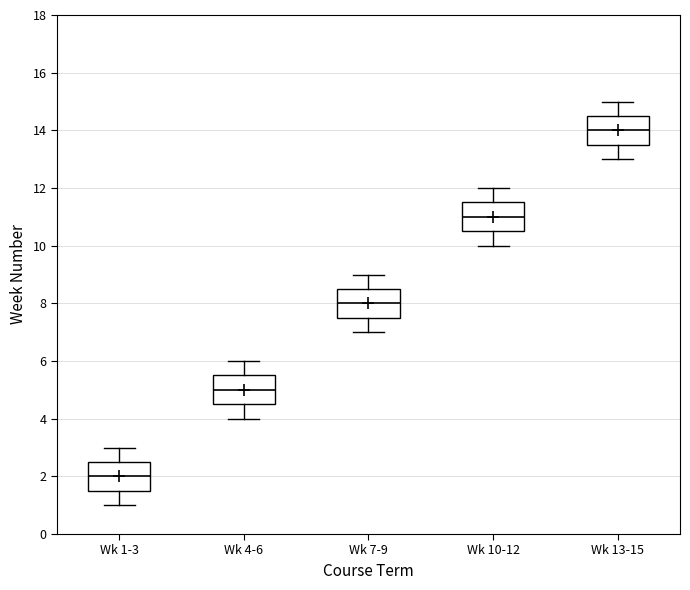

Which box has the highest median line?

Wk 13-15